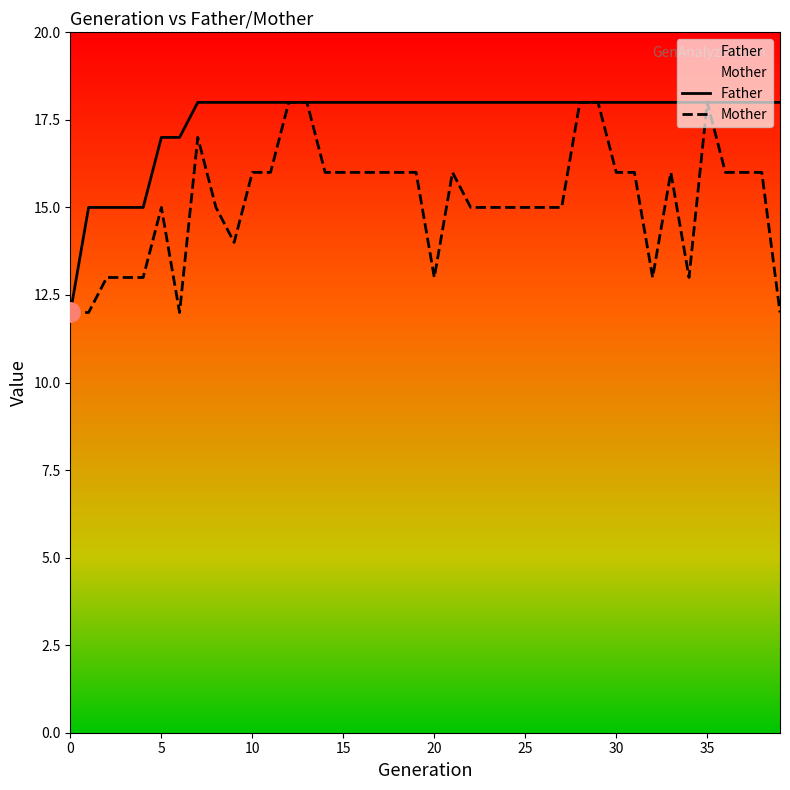

Which series has the largest total across all categories?

Father